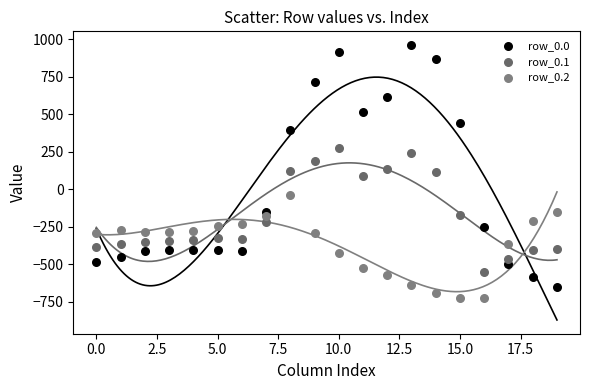

What are all the series names shown in the legend?

row_0.0, row_0.1, row_0.2